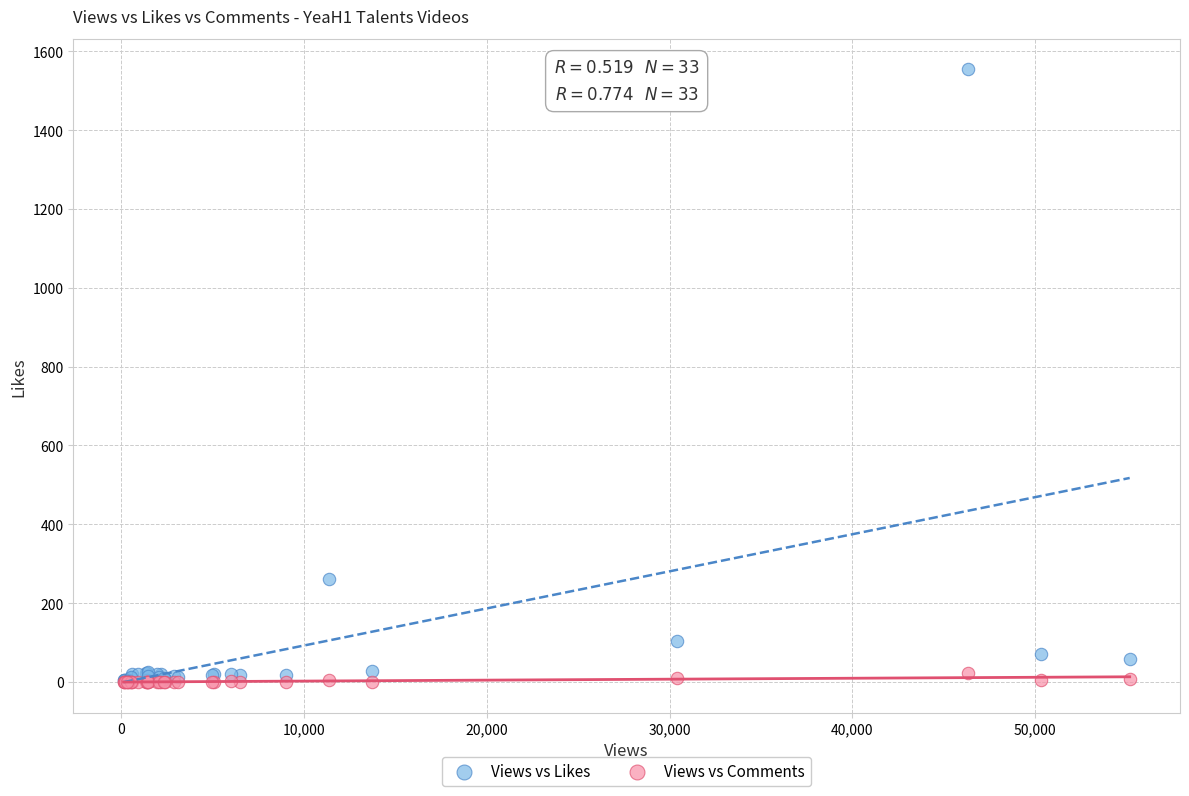

Which series reaches the maximum Y coordinate?

Views vs Likes